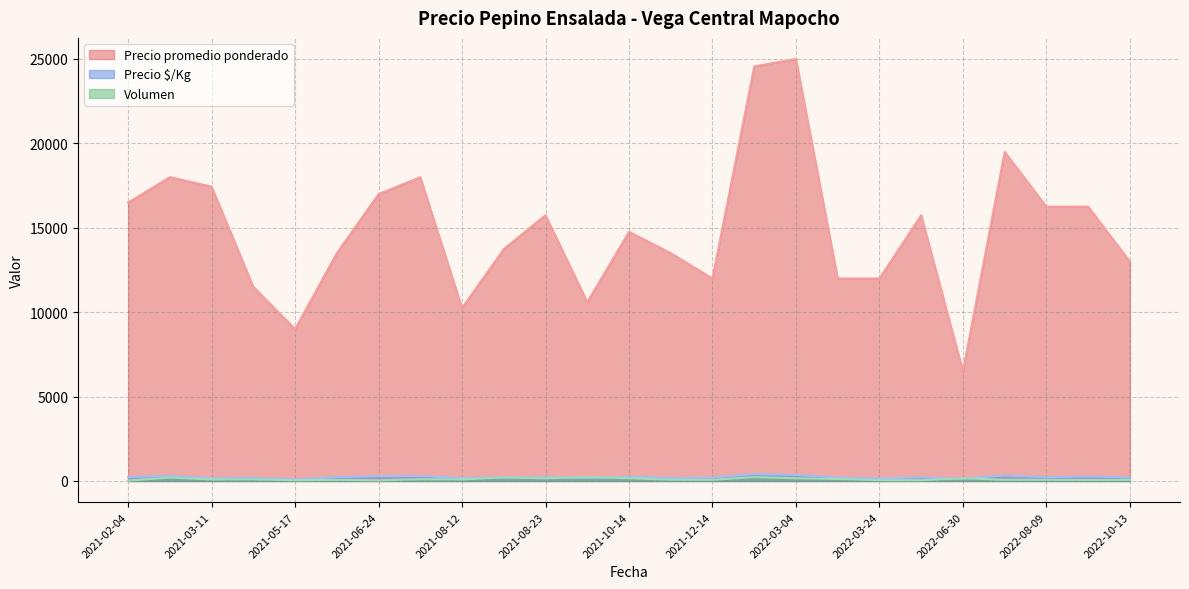

How many lines are shown in the chart?

3